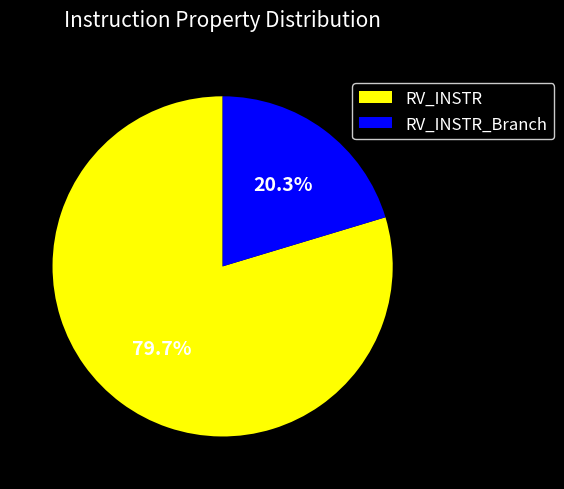

Which category has the biggest portion of the pie?

RV_INSTR